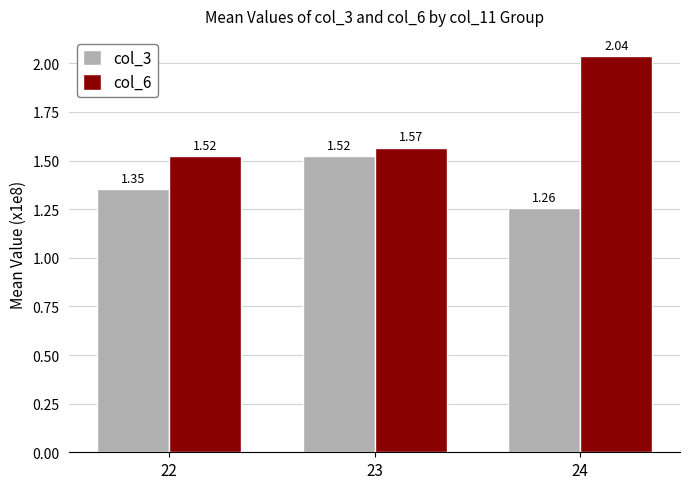

What is the difference between the maximum and minimum values in the col_6 series?

0.5